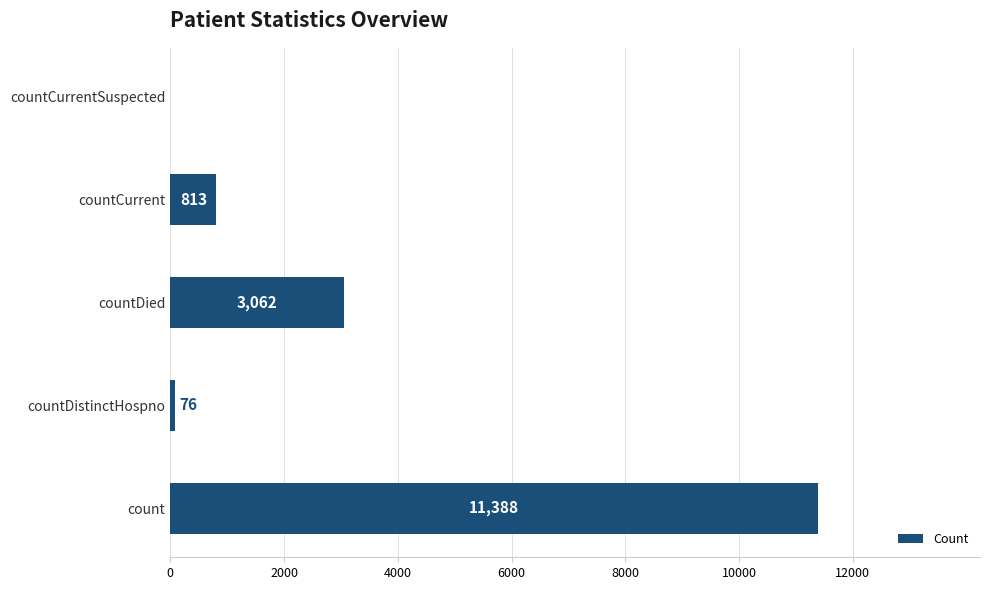

Where is the data nearest to the value 5694?

countDied